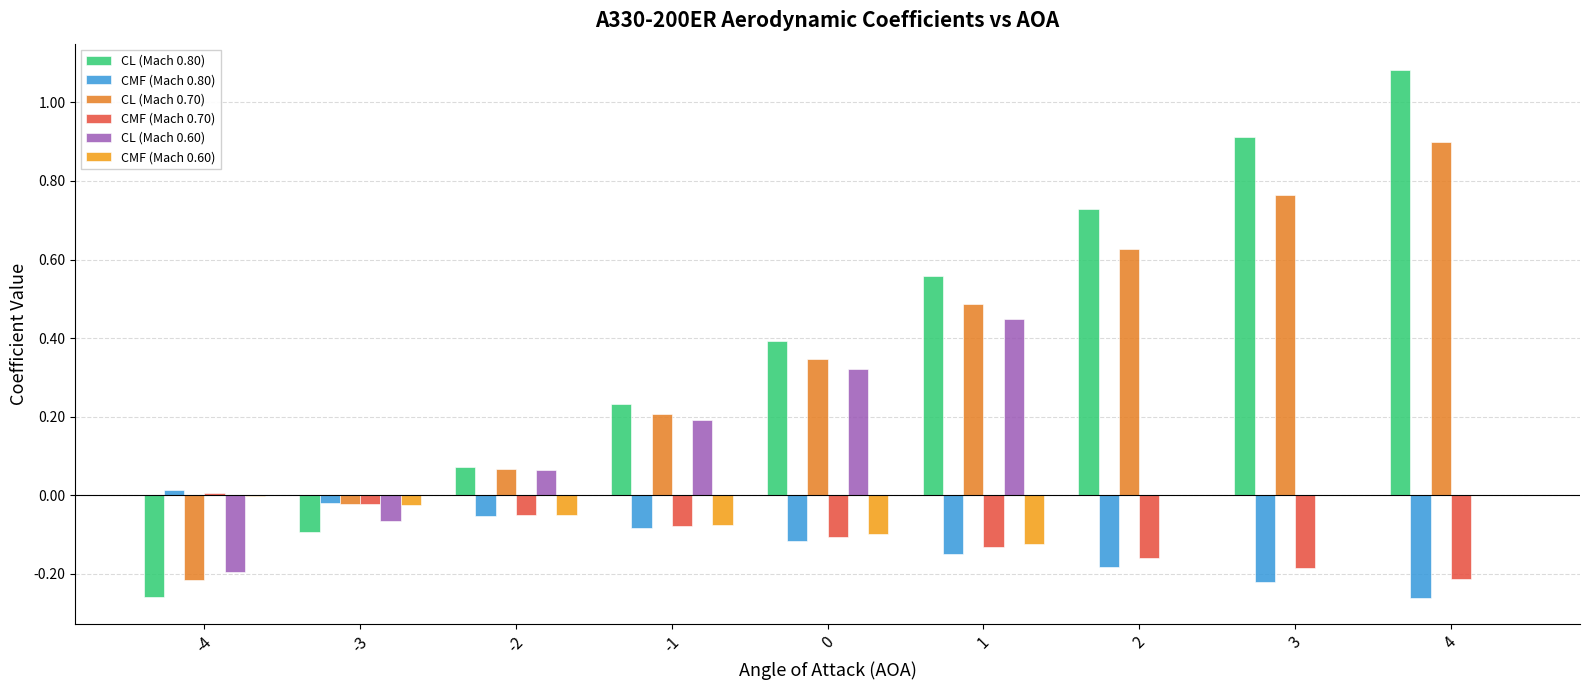

Reading right to left, list all the values displayed in this chart.

CL (Mach 0.80): 1.1	0.9	0.7	0.6	0.4	0.2	0.1	-0.1	-0.3
CMF (Mach 0.80): -0.3	-0.2	-0.2	-0.1	-0.1	-0.1	-0.1	-0.0	0.0
CL (Mach 0.70): 0.9	0.8	0.6	0.5	0.3	0.2	0.1	-0.0	-0.2
CMF (Mach 0.70): -0.2	-0.2	-0.2	-0.1	-0.1	-0.1	-0.1	-0.0	0.0
CL (Mach 0.60): 0.0	0.0	0.0	0.4	0.3	0.2	0.1	-0.1	-0.2
CMF (Mach 0.60): 0.0	0.0	0.0	-0.1	-0.1	-0.1	-0.1	-0.0	-0.0